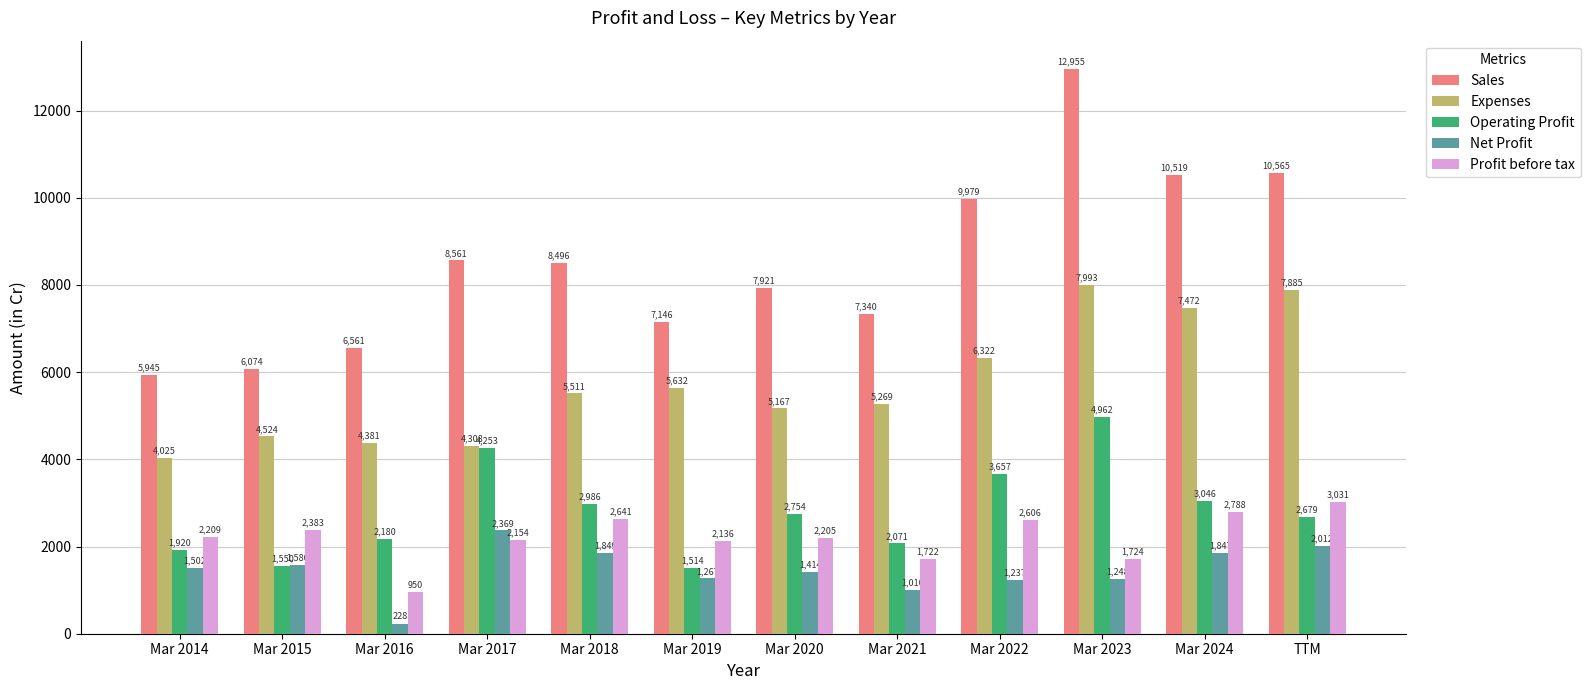

Are the bars horizontal?

No